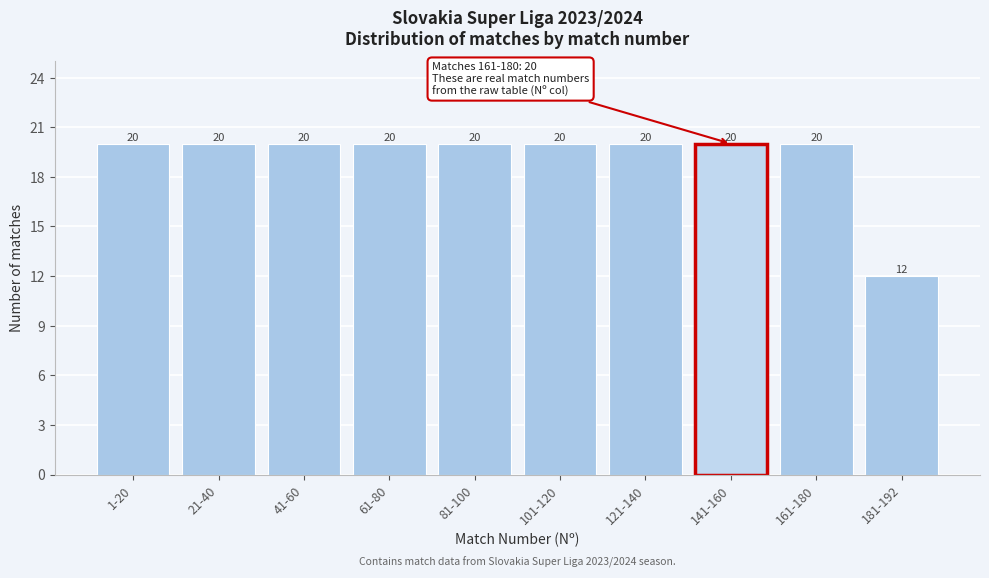

Reading right to left, transcribe all the data shown in this chart.

12	20	20	20	20	20	20	20	20	20